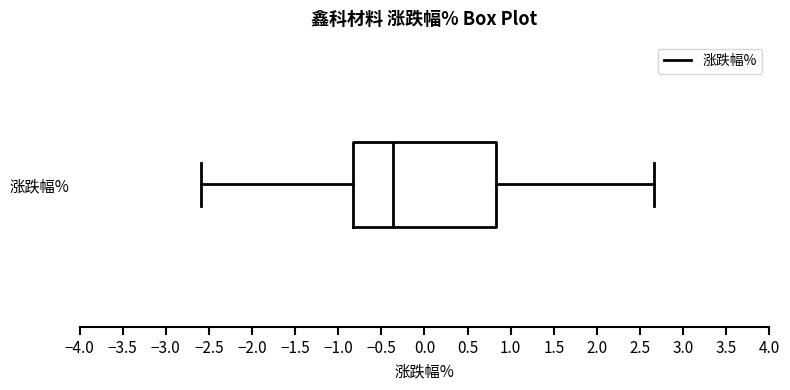

Where does the left whisker of the box for 涨跌幅% end on the x-axis? The values are not printed on the chart, so give them approximately, as read against the axis.

-2.60